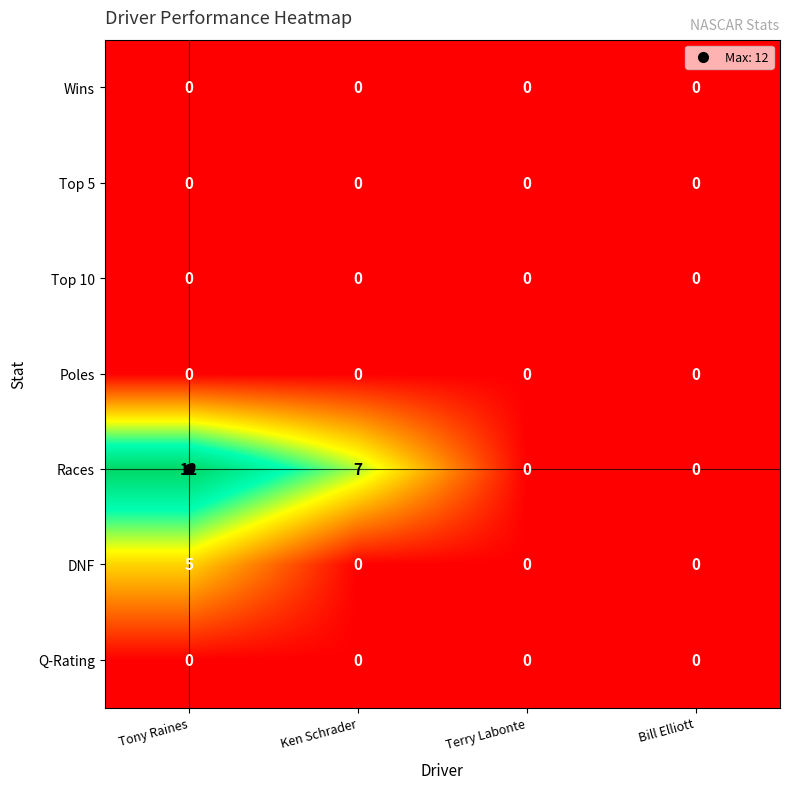

Between Ken Schrader and Terry Labonte, which series saw the biggest shift?

Races